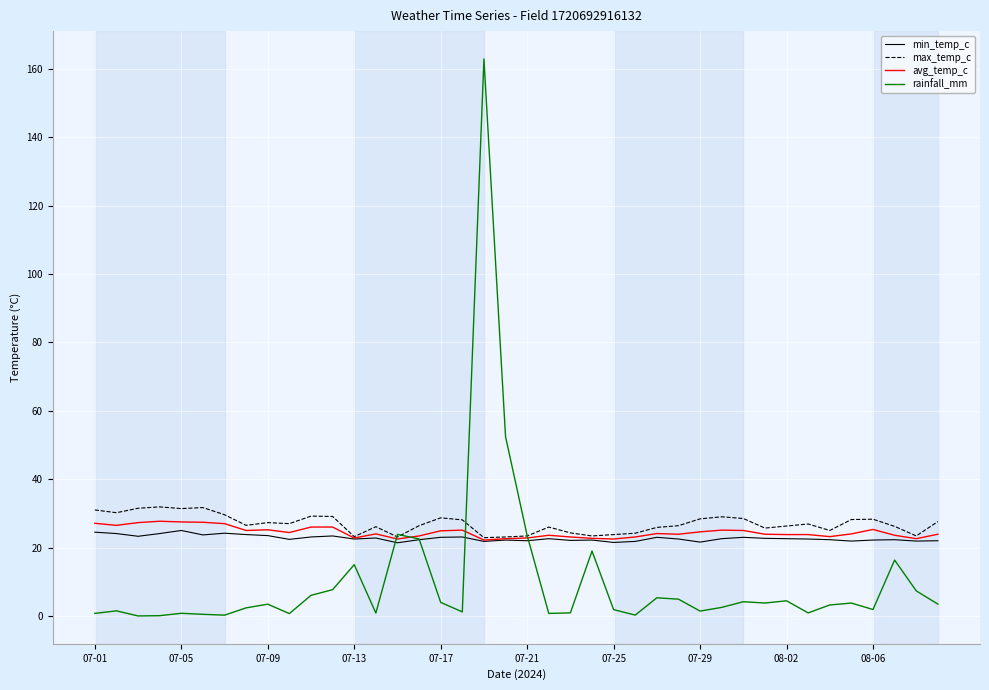

What is the difference between the second highest and minimum values in the max_temp_c series?

8.8